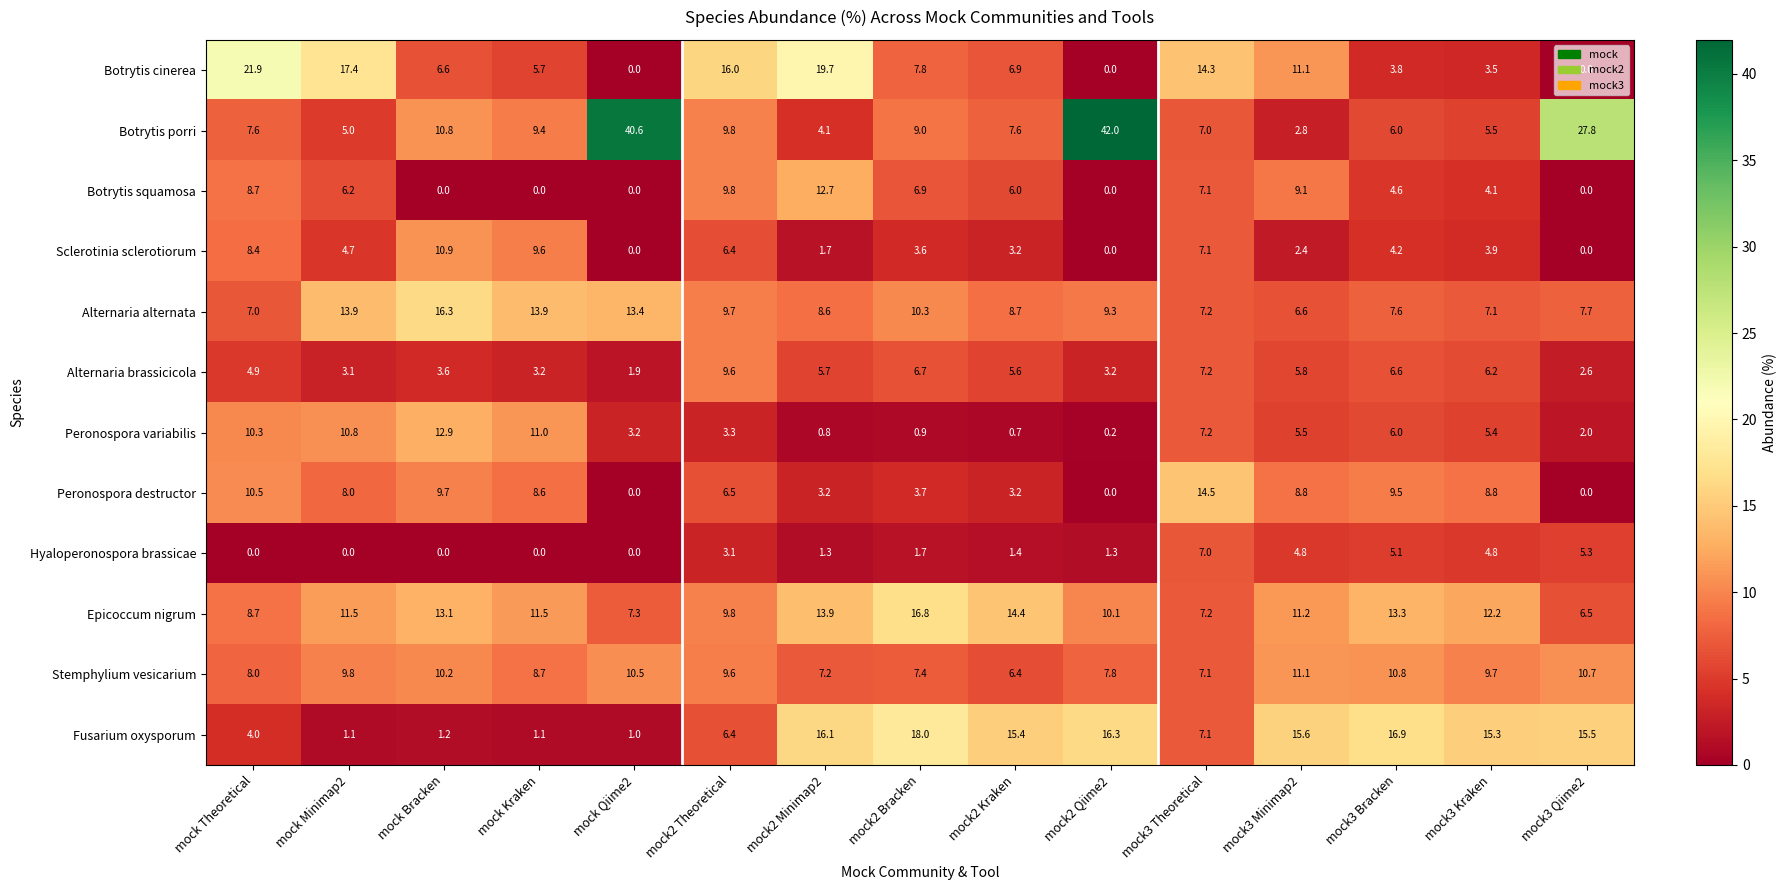

List the series in order of their peak value, lowest first.

Hyaloperonospora brassicae, Alternaria brassicicola, Sclerotinia sclerotiorum, Stemphylium vesicarium, Botrytis squamosa, Peronospora variabilis, Peronospora destructor, Alternaria alternata, Epicoccum nigrum, Fusarium oxysporum, Botrytis cinerea, Botrytis porri